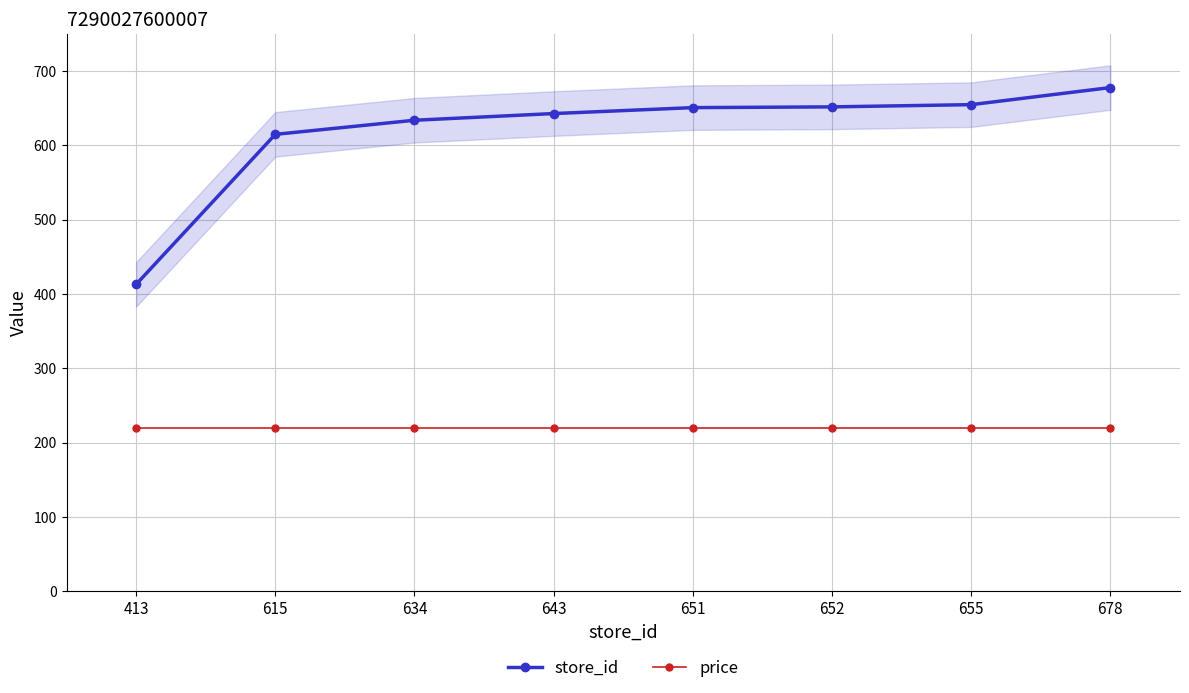

Which has a higher value, 652 or 678?

678